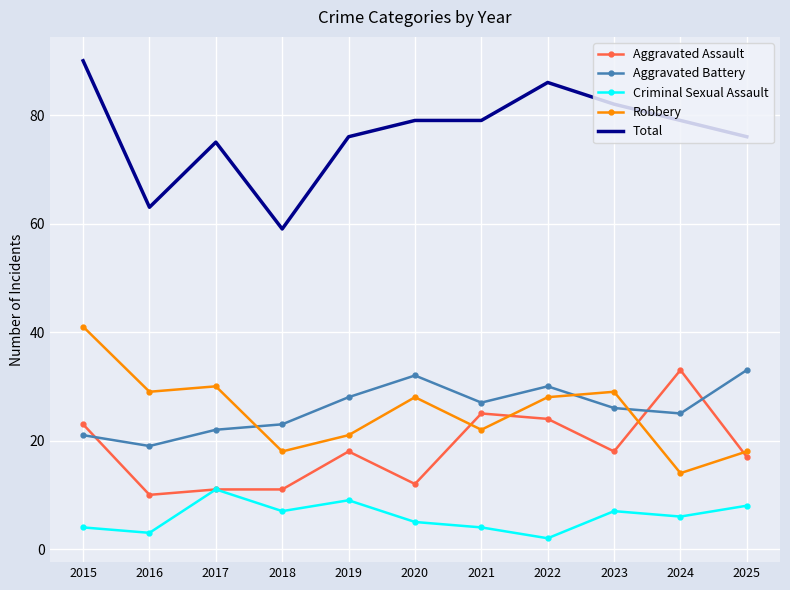

Reading left to right, list all the values displayed in this chart.

Aggravated Assault: 2015=23	2016=10	2017=11	2018=11	2019=18	2020=12	2021=25	2022=24	2023=18	2024=33	2025=17
Aggravated Battery: 2015=21	2016=19	2017=22	2018=23	2019=28	2020=32	2021=27	2022=30	2023=26	2024=25	2025=33
Criminal Sexual Assault: 2015=4	2016=3	2017=11	2018=7	2019=9	2020=5	2021=4	2022=2	2023=7	2024=6	2025=8
Robbery: 2015=41	2016=29	2017=30	2018=18	2019=21	2020=28	2021=22	2022=28	2023=29	2024=14	2025=18
Total: 2015=90	2016=63	2017=75	2018=59	2019=76	2020=79	2021=79	2022=86	2023=82	2024=79	2025=76